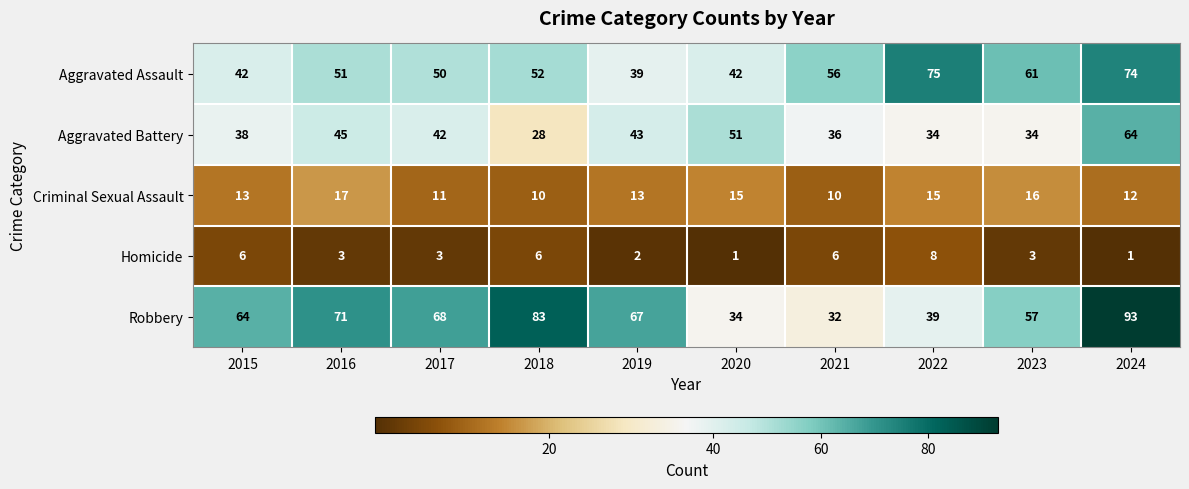

Is the value of Aggravated Battery at 2022 greater than the value of Criminal Sexual Assault at 2015?

Yes